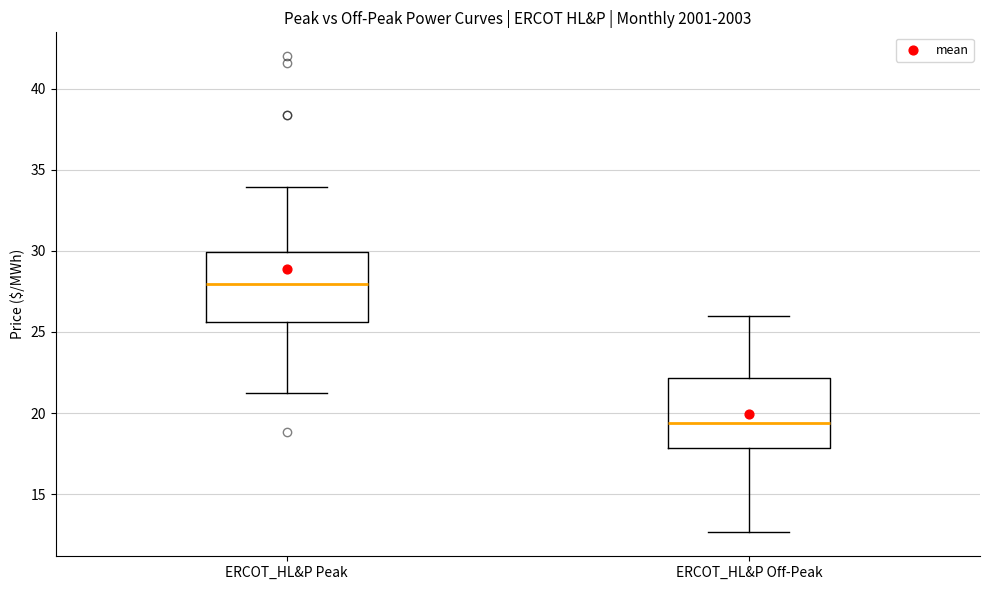

Reading left to right, read every box against the y-axis: the position of its median line, the range the box covers, and the ends of its whiskers. The values are not printed on the chart, so give them approximately, as read against the axis.

ERCOT_HL&P Peak: median 28.0, box 25.5 to 30.0, whiskers 21.0 to 34.0
ERCOT_HL&P Off-Peak: median 19.5, box 18.0 to 22.0, whiskers 12.5 to 26.0